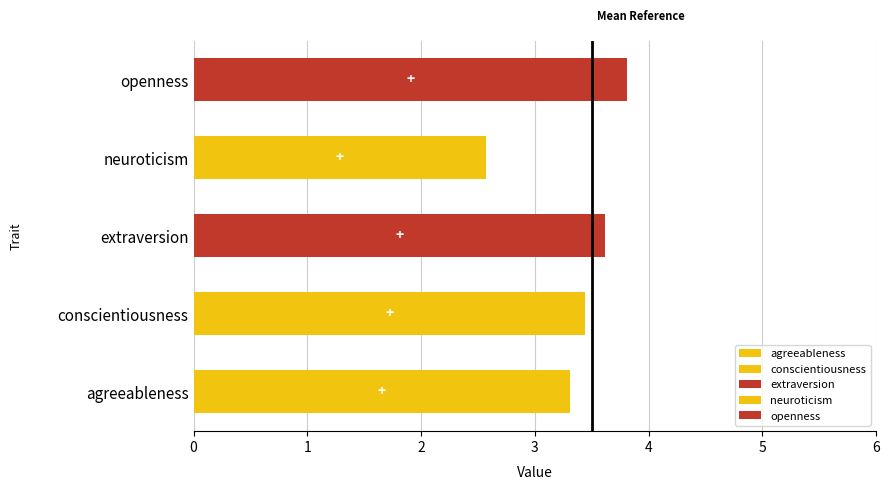

What is the label of the 1st bar from the left?

agreeableness